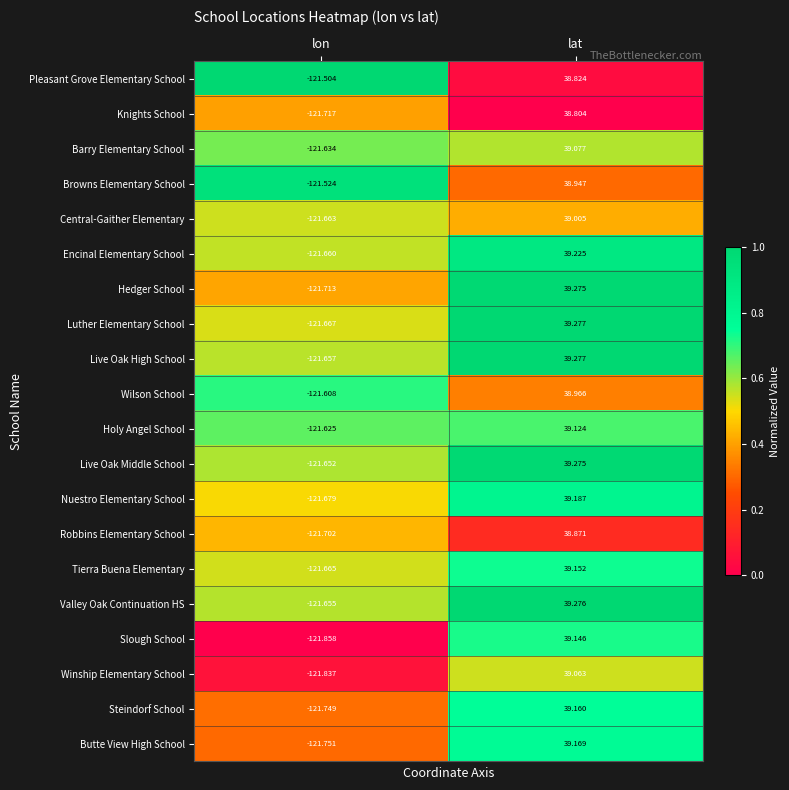

How many distinct data groups are displayed?

20